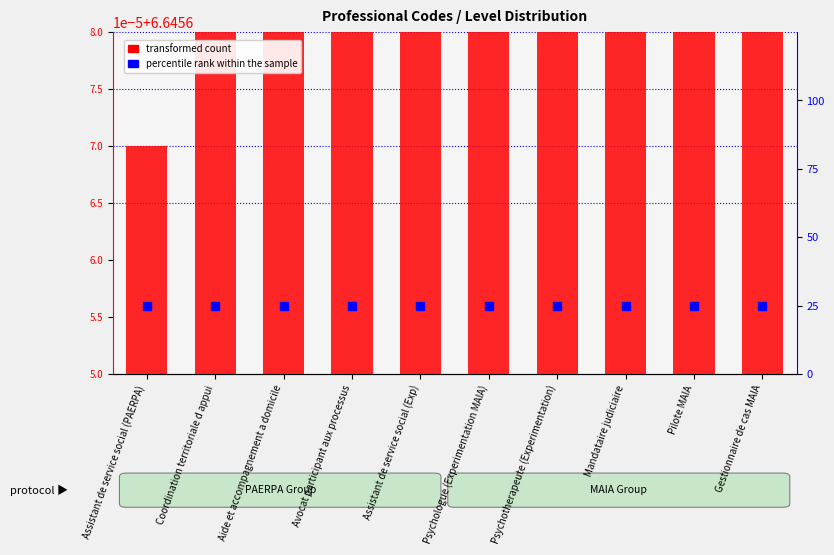

Which series reaches the minimum Y coordinate?

transformed count